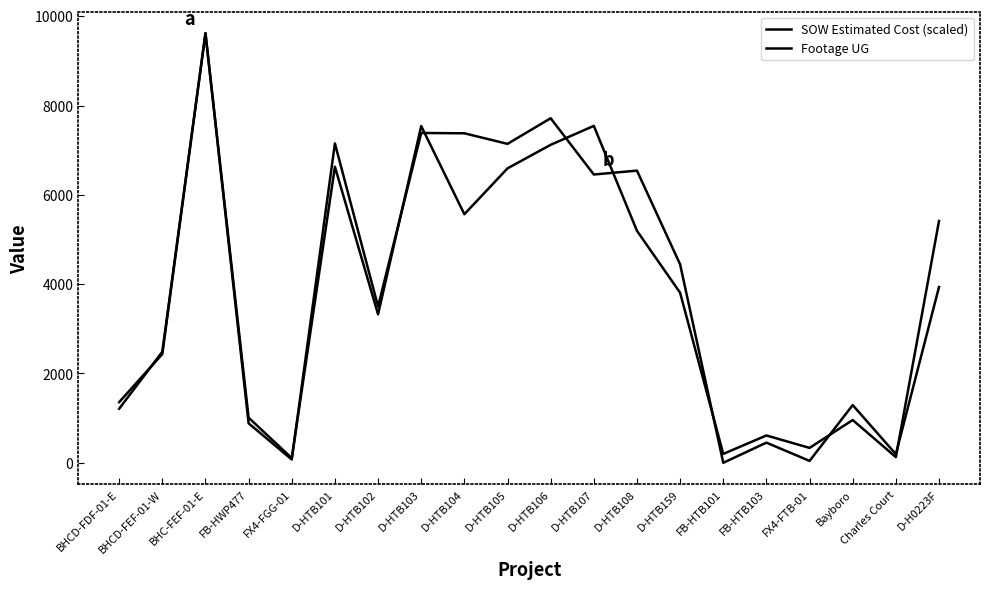

How many lines are shown in the chart?

2